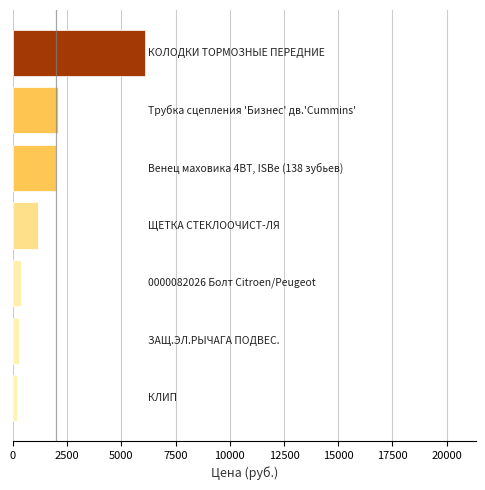

What is the maximum value shown in the chart?

6101.0